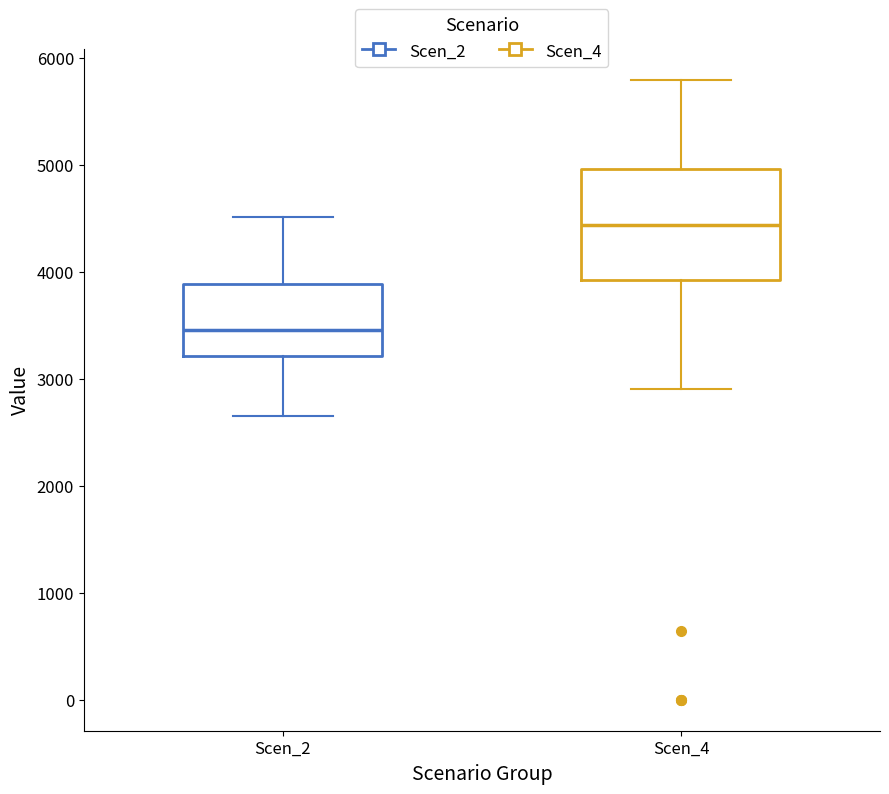

Reading left to right, read every box against the y-axis: the position of its median line, the range the box covers, and the ends of its whiskers. The values are not printed on the chart, so give them approximately, as read against the axis.

Scen_2: median 3500, box 3200 to 3900, whiskers 2700 to 4500
Scen_4: median 4400, box 3900 to 5000, whiskers 2900 to 5800